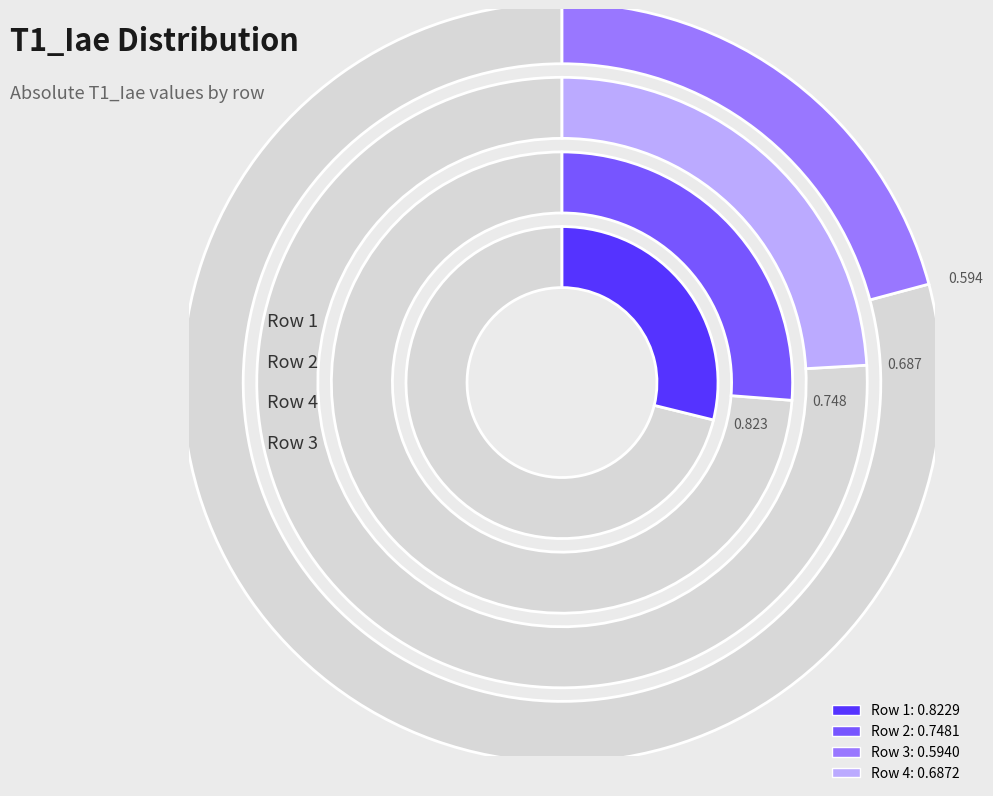

To the nearest percent, what is the combined percentage of 2 and 1?

55%